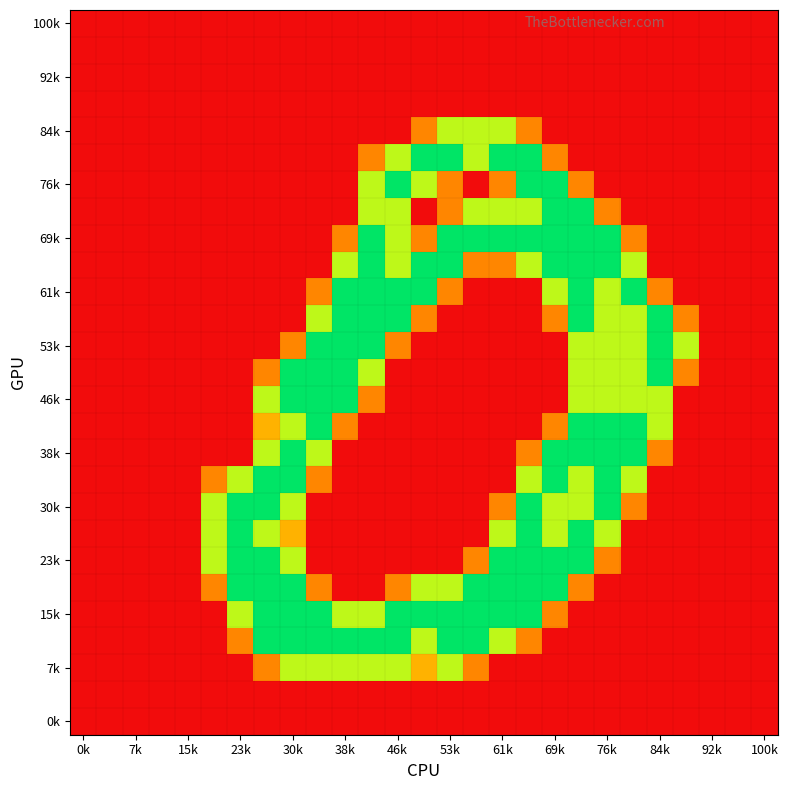

Count the number of data series in this chart.

27